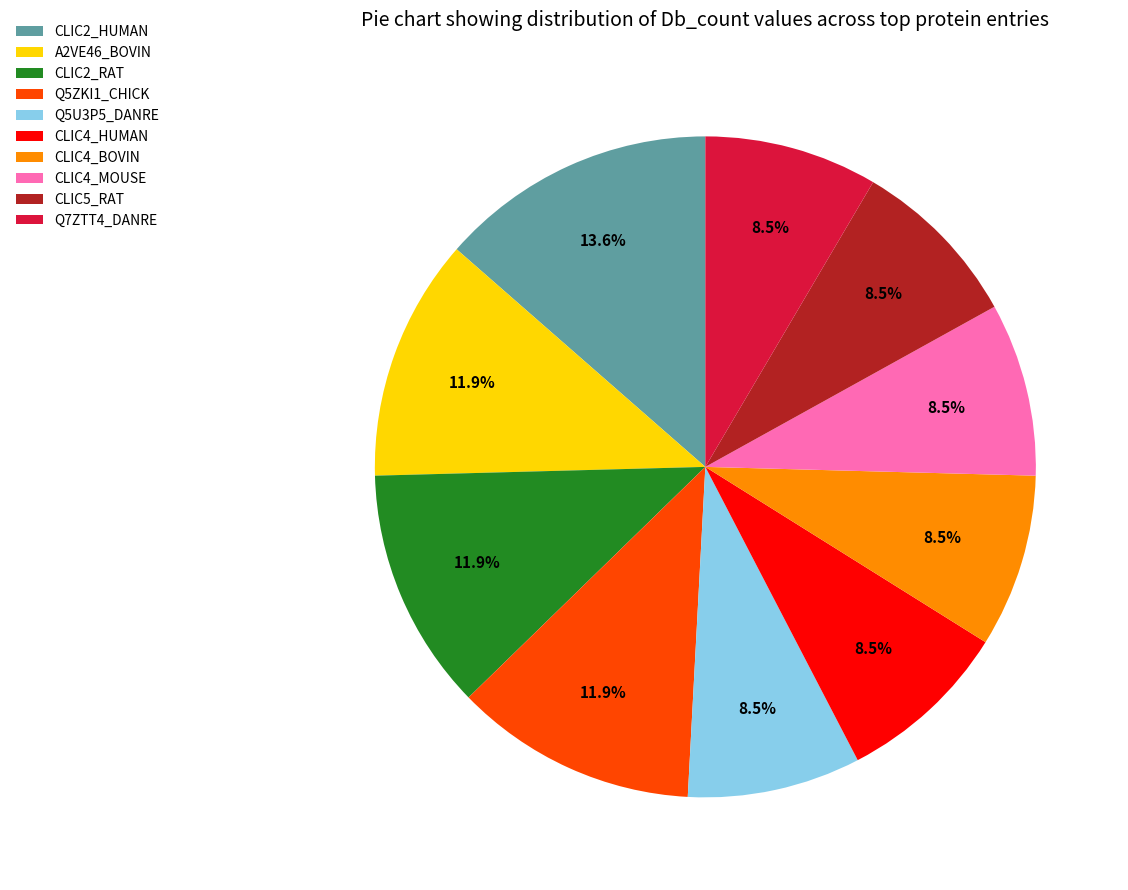

What is the largest slice in the pie chart?

CLIC2_HUMAN